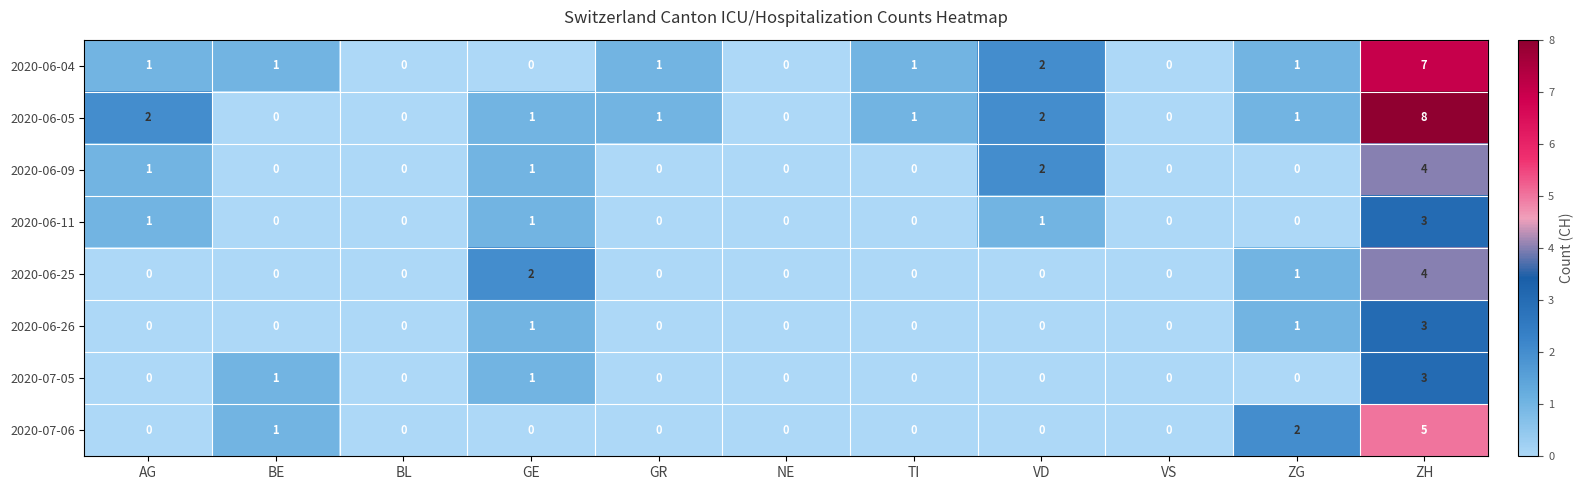

At which label does 2020-06-05 first exceed 1?

AG